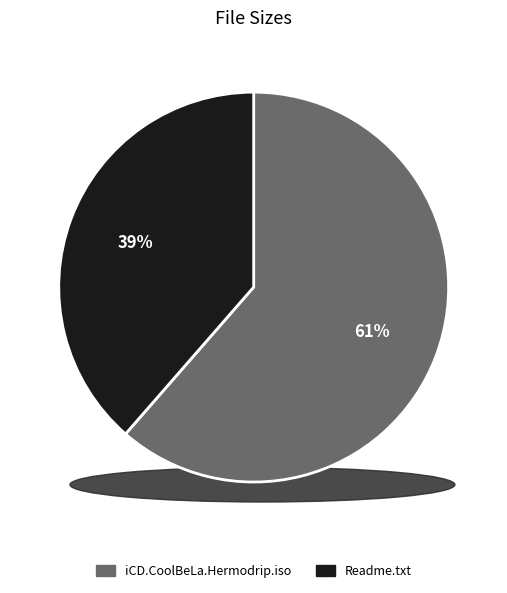

Is there any slice that represents more than half of the pie?

Yes